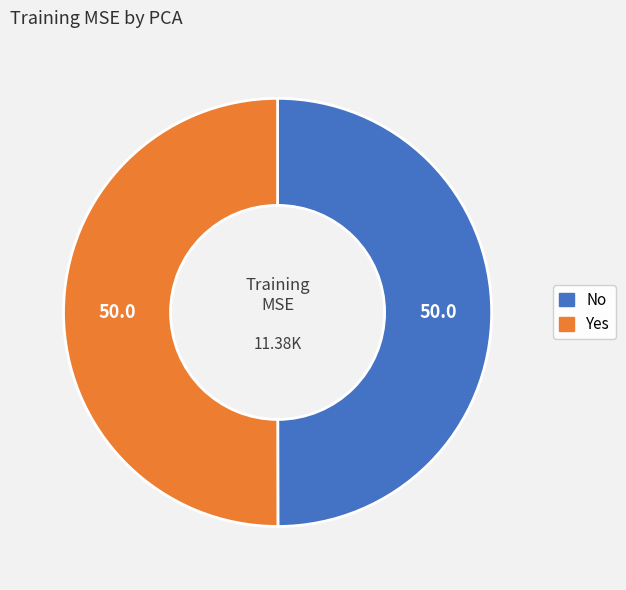

Combined, do No and Yes account for over 50%?

Yes